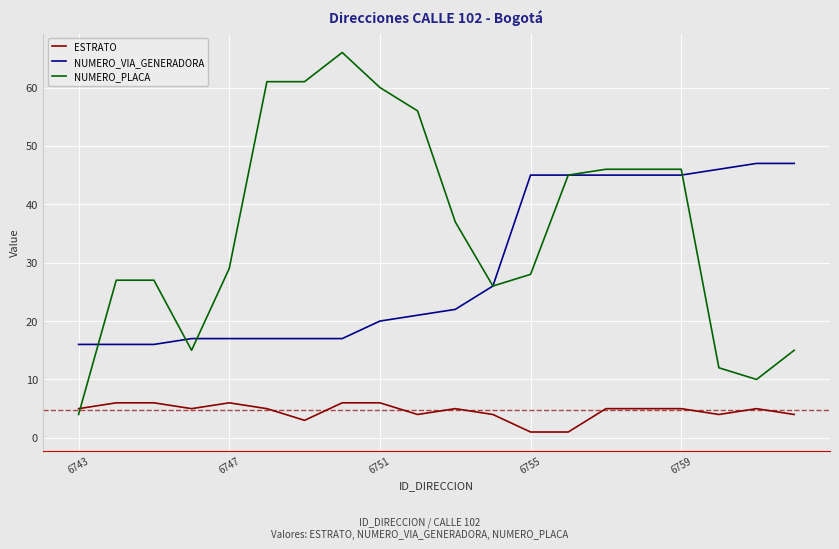

What is the minimum value for NUMERO_PLACA?

4